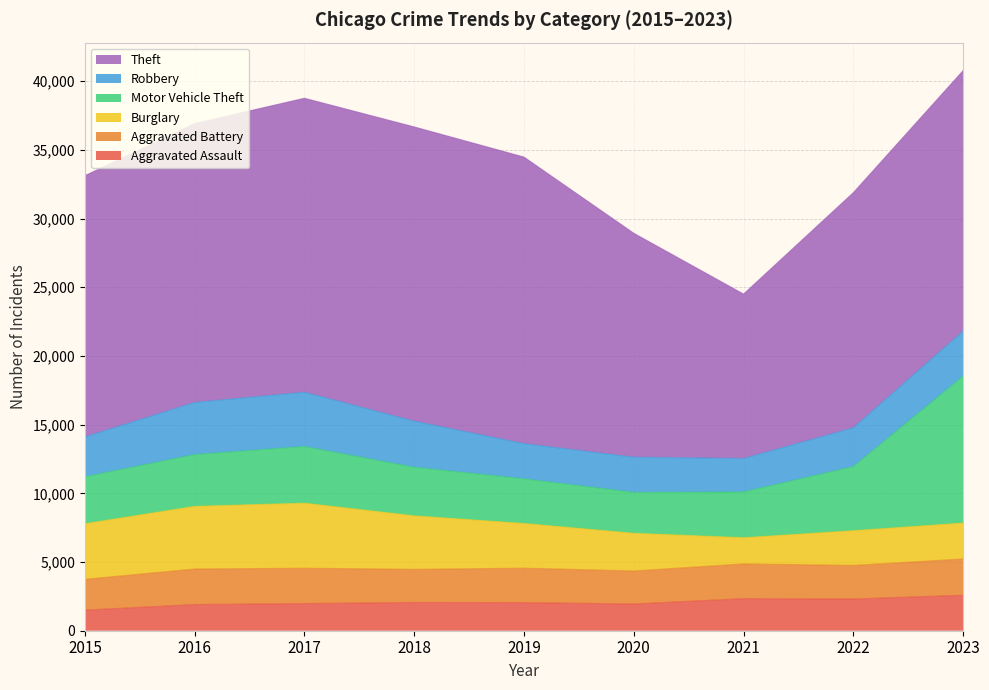

What is the sum of the Robbery values at 2018 and 2016?

7149